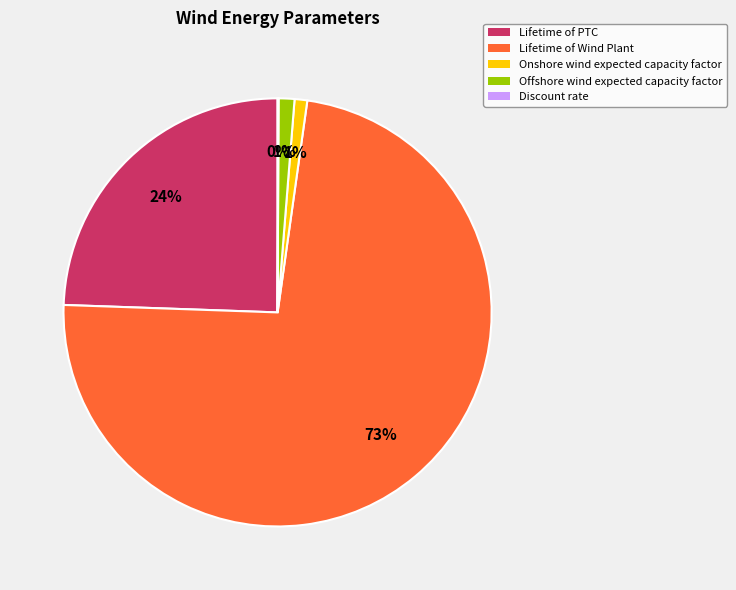

To the nearest percent, what is the average slice percentage?

20%